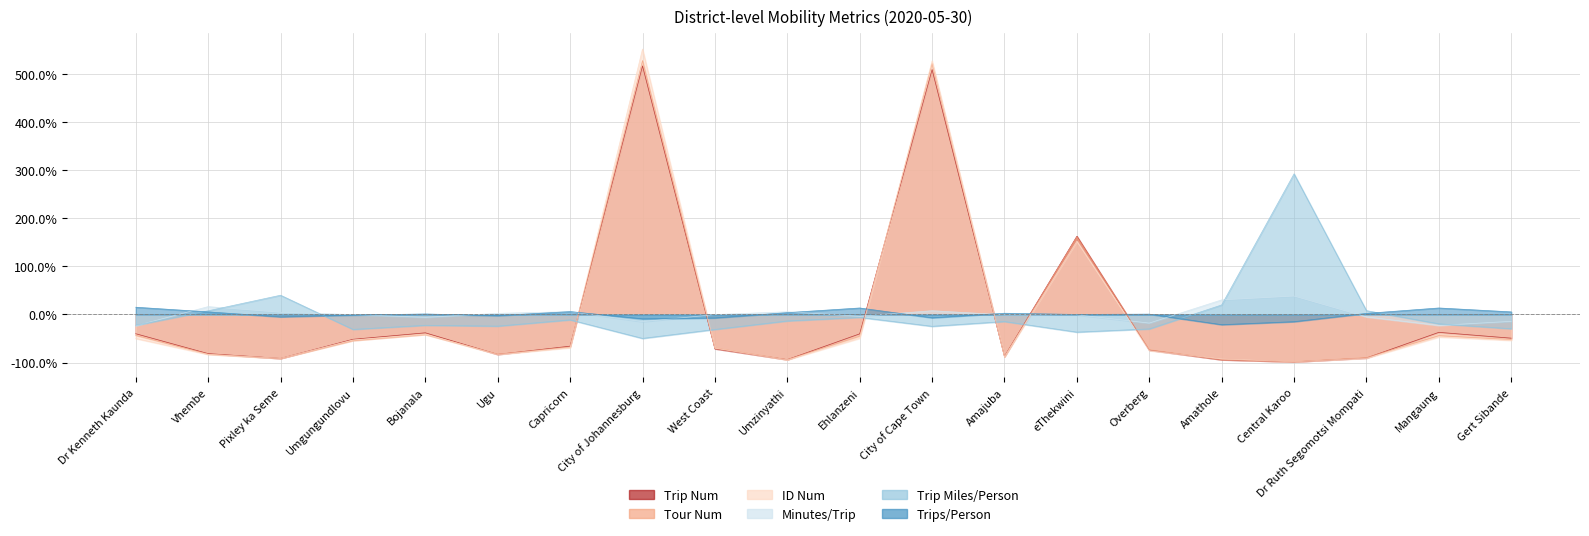

True or false: minutes_per_trip has a value of 0.1 at City of Cape Town.

True